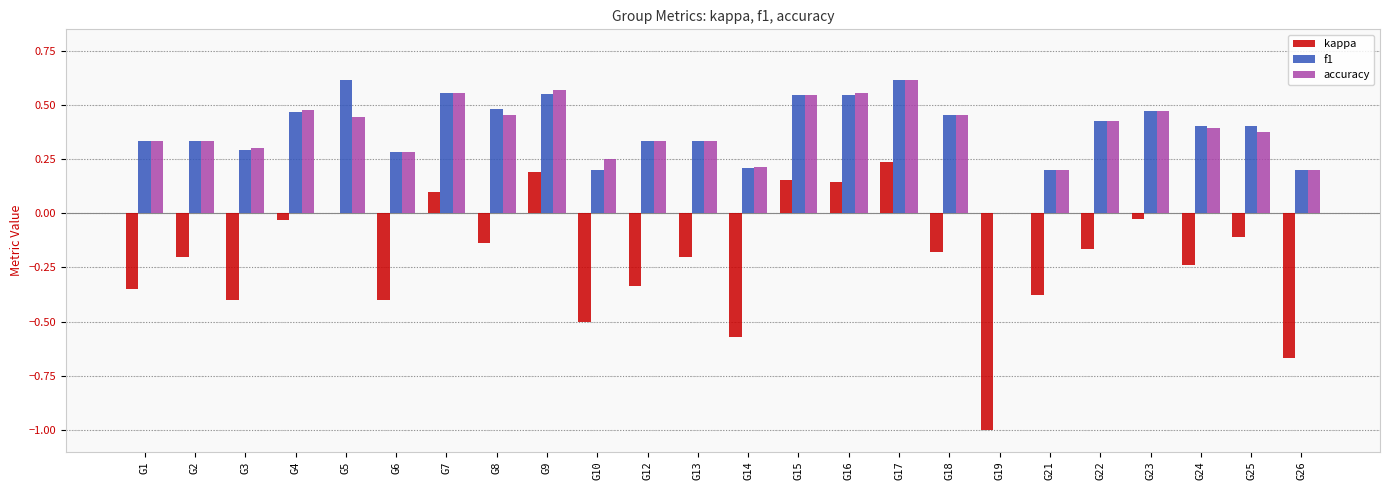

What is the total value across all series at G8?

0.8